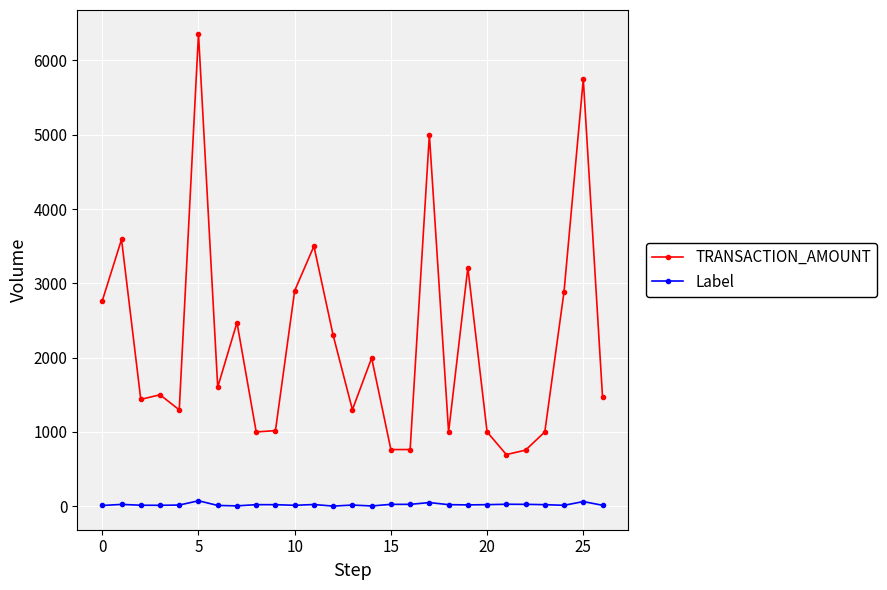

Which series has the widest spread of values?

TRANSACTION_AMOUNT